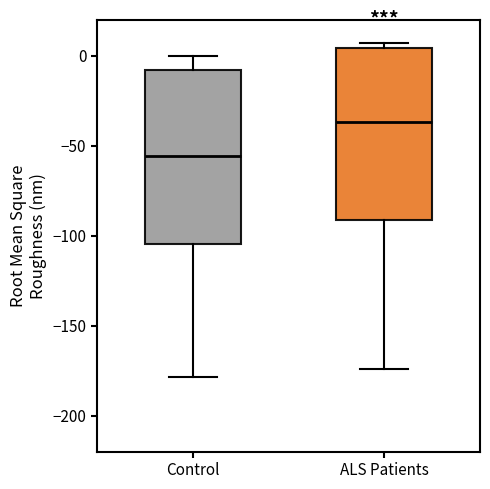

Where does the upper whisker of the box for Control end on the y-axis? The values are not printed on the chart, so give them approximately, as read against the axis.

0